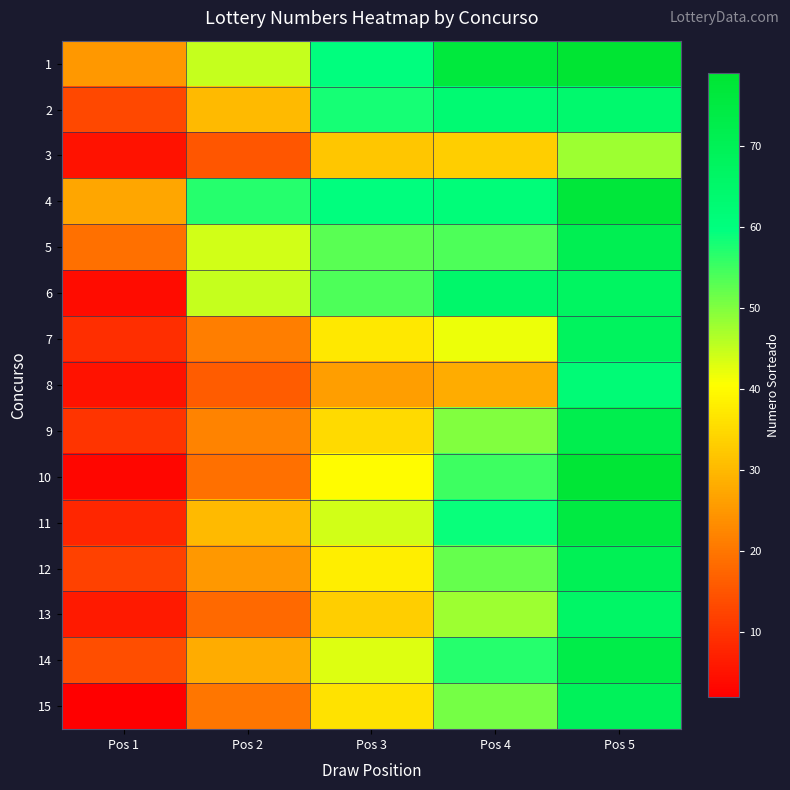

At how many categories does at least one series exceed 2?

5